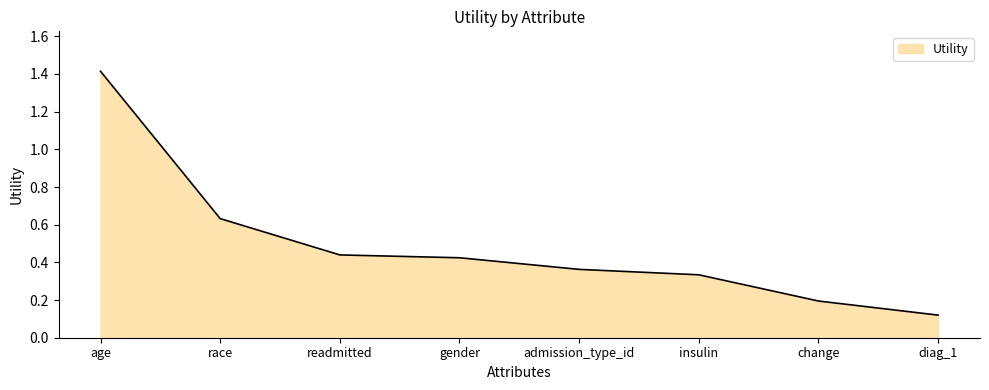

List the labels in order of value, smallest first.

diag_1, change, insulin, admission_type_id, gender, readmitted, race, age